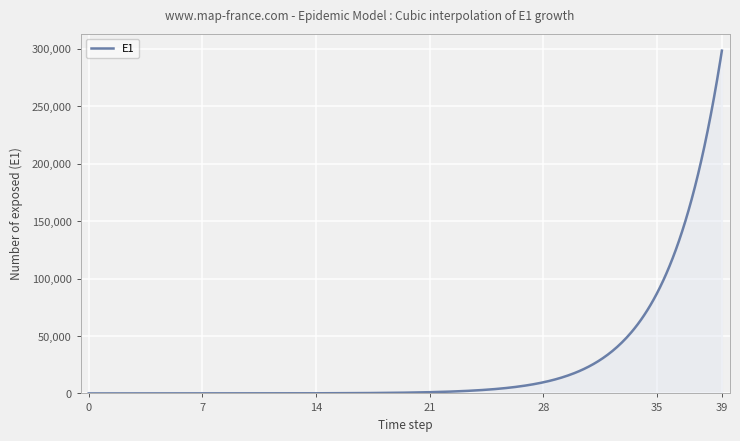

What is the greatest value displayed?

298529.4